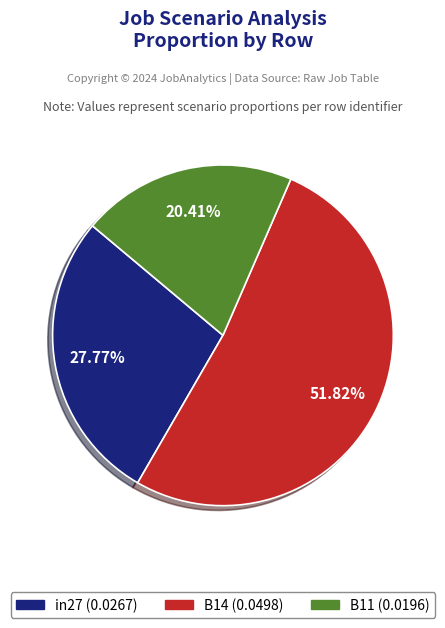

Combined, do in27 and B11 account for over 50%?

No